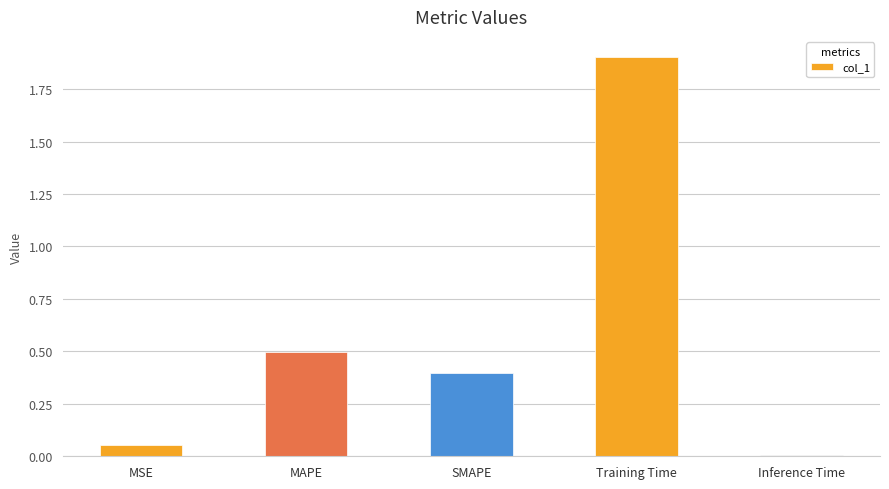

What is the difference between the maximum and second lowest values?

1.8